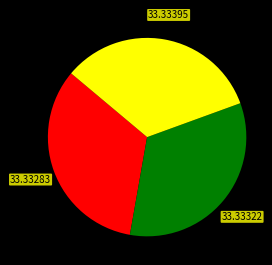

Is there any slice that represents more than half of the pie?

No